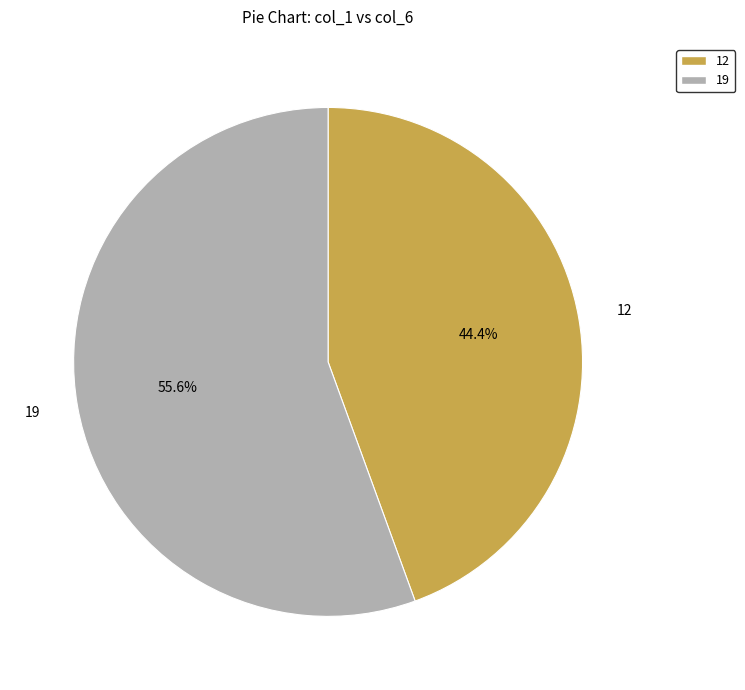

Is there a majority slice in this chart?

Yes